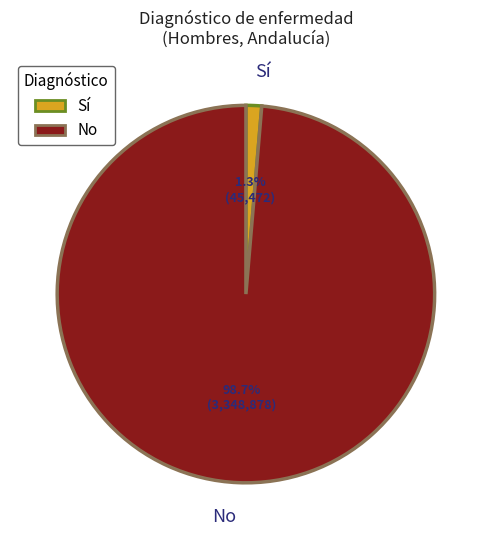

How many segments does this pie chart have?

2